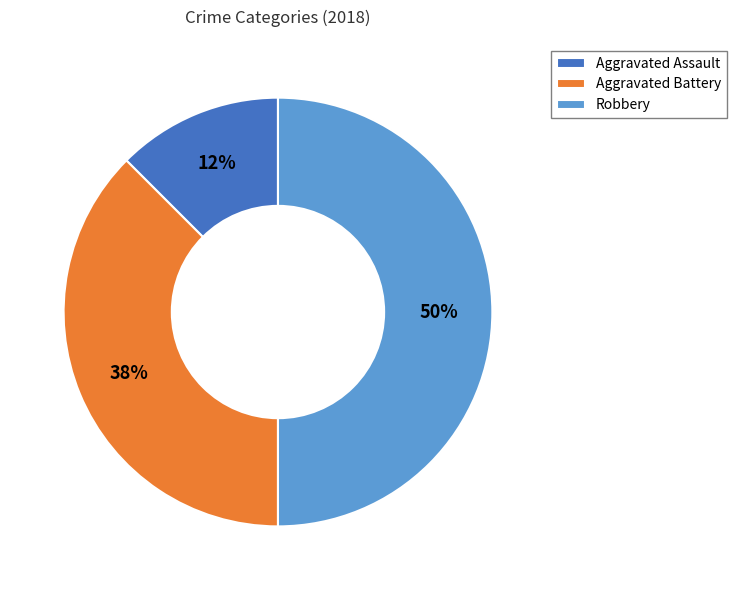

Count the number of slices in the pie.

3